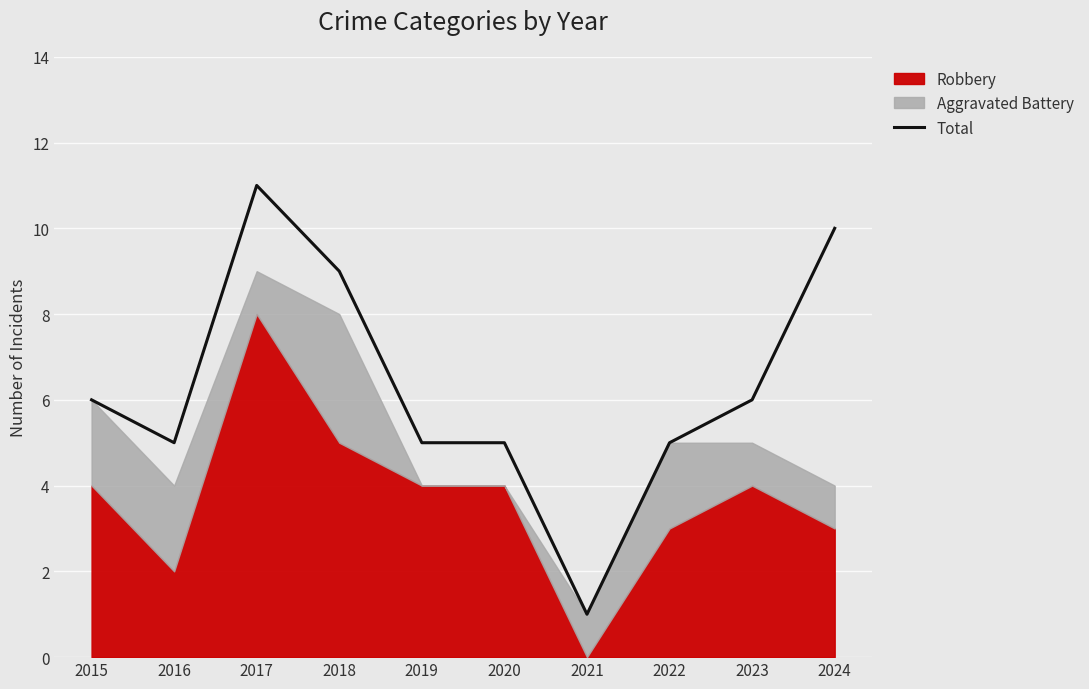

What is the value of the 8th point from the left?

5